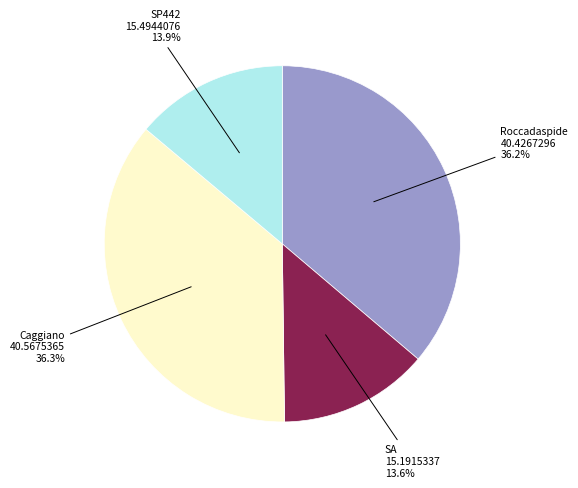

Is there any slice that represents more than half of the pie?

No